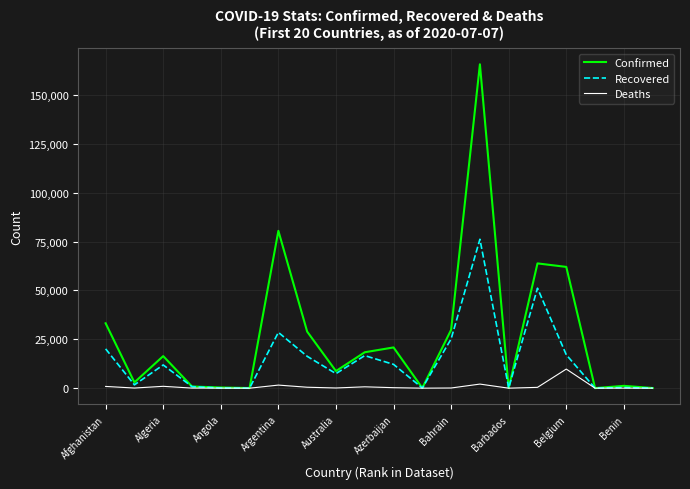

Which series has the largest total across all categories?

Confirmed